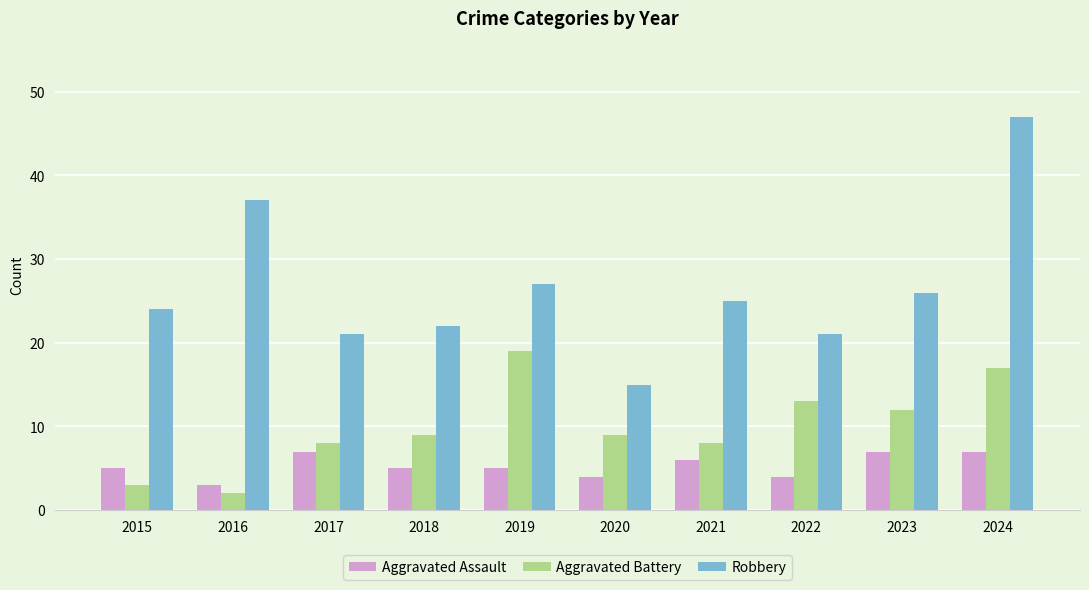

Reading left to right, list all the values displayed in this chart.

Aggravated Assault: 2015=5	2016=3	2017=7	2018=5	2019=5	2020=4	2021=6	2022=4	2023=7	2024=7
Aggravated Battery: 2015=3	2016=2	2017=8	2018=9	2019=19	2020=9	2021=8	2022=13	2023=12	2024=17
Robbery: 2015=24	2016=37	2017=21	2018=22	2019=27	2020=15	2021=25	2022=21	2023=26	2024=47